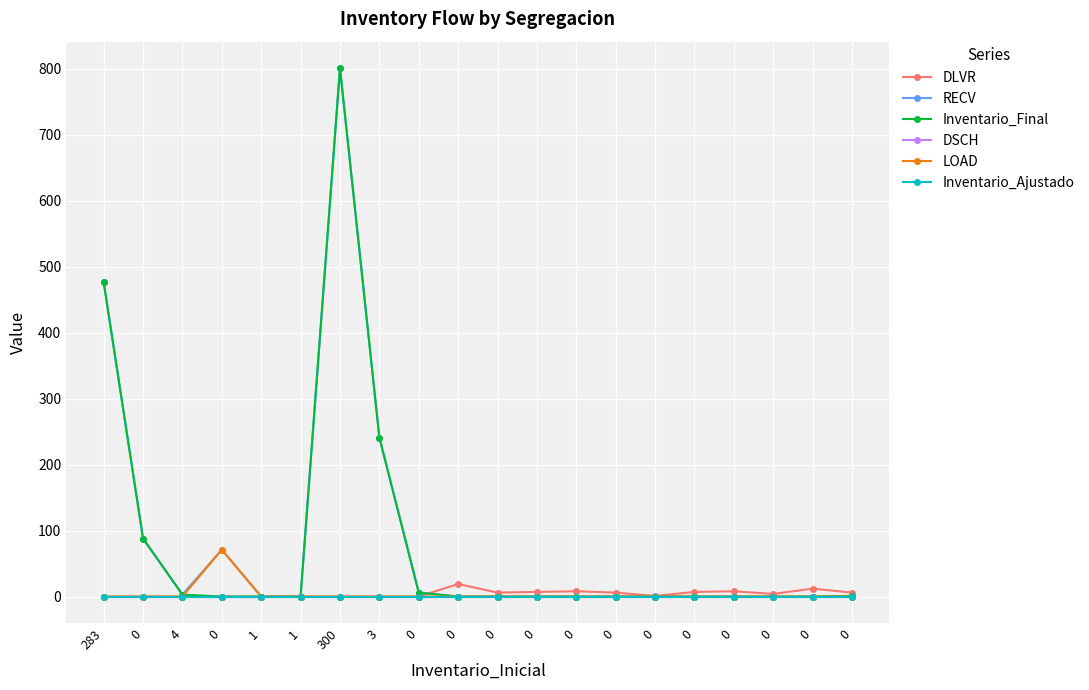

Is this an area chart (filled region under the line)?

No